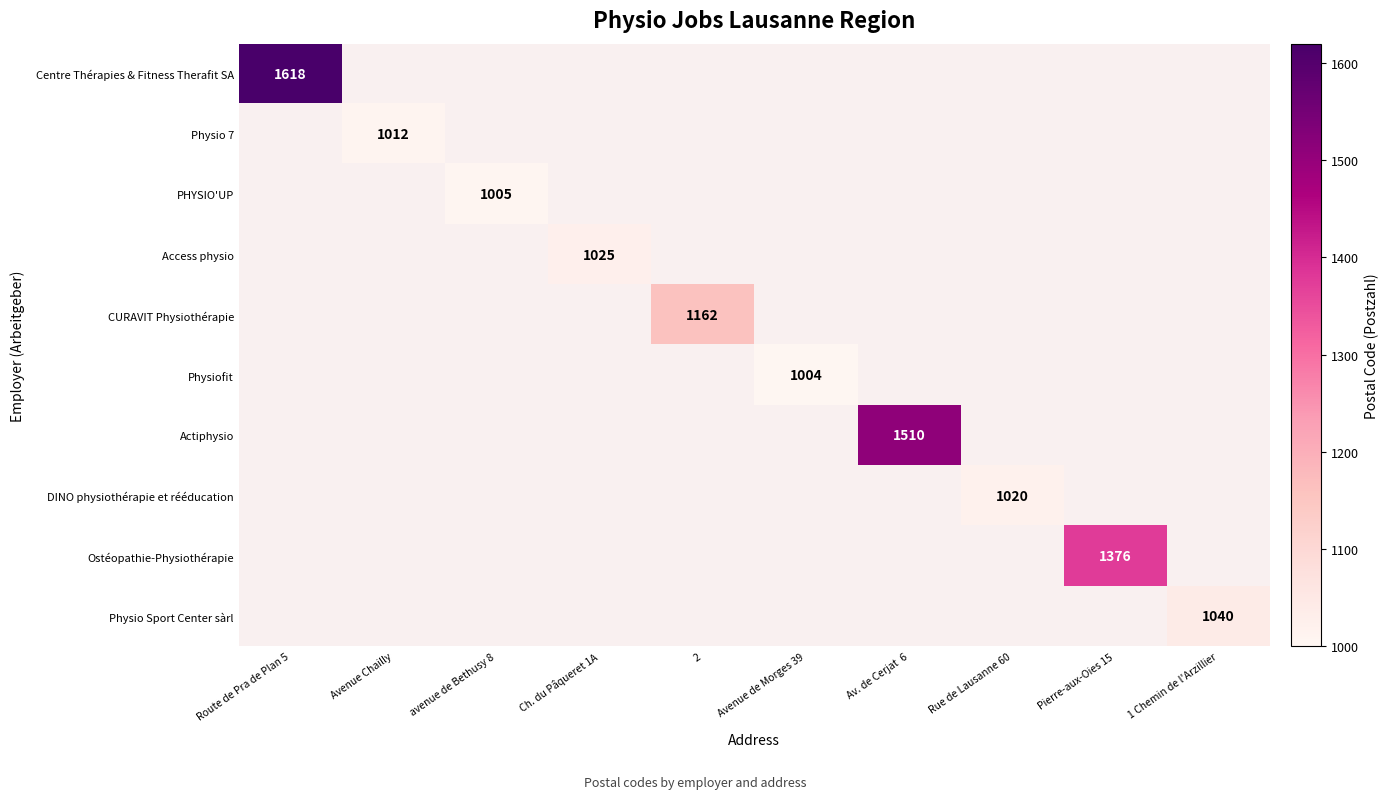

True or false: CURAVIT Physiothérapie has a value of 1162 at 2.

True